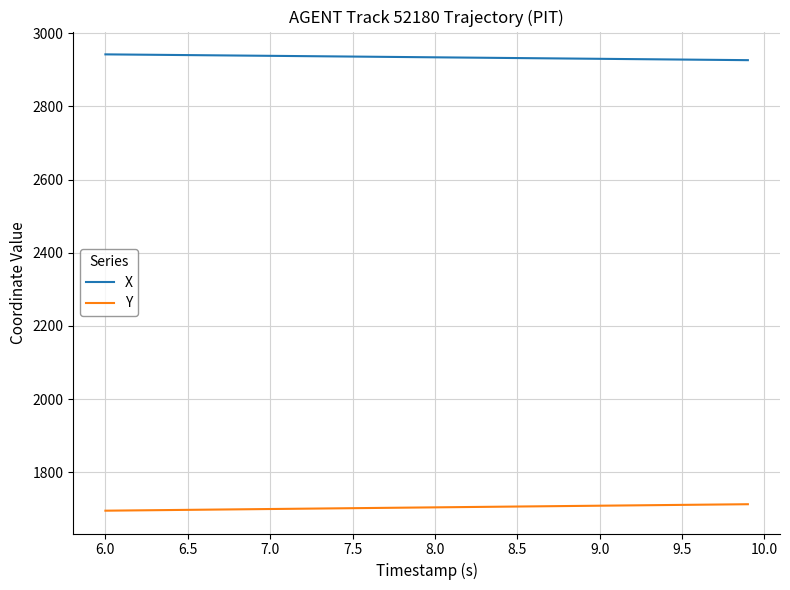

Which series has the largest total across all categories?

X